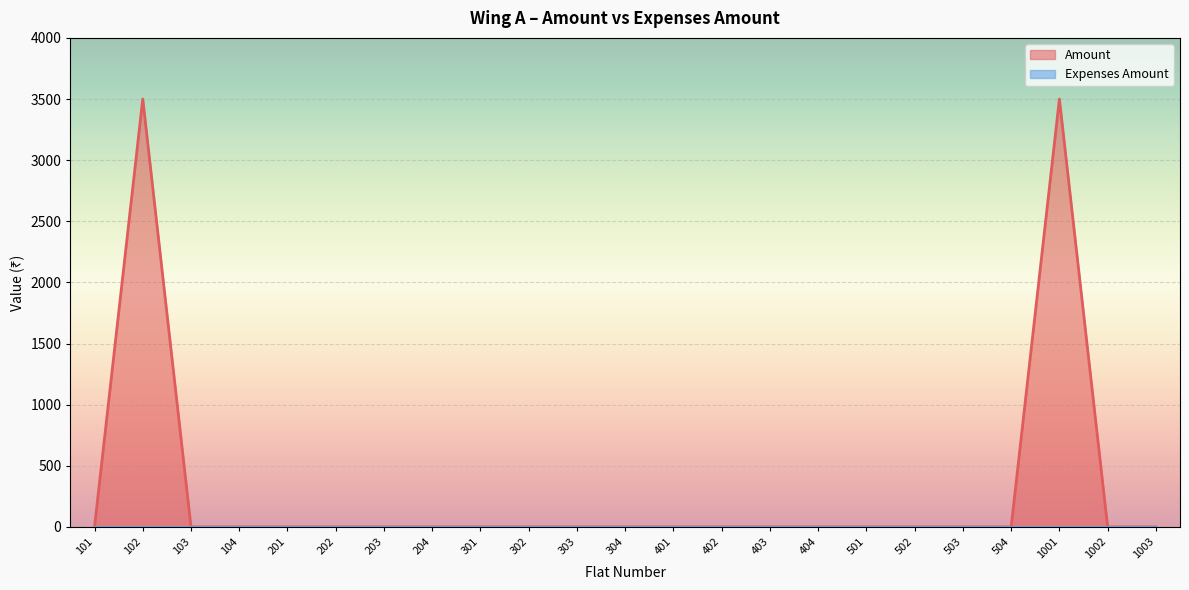

True or false: the data shows 0 at 201.

True